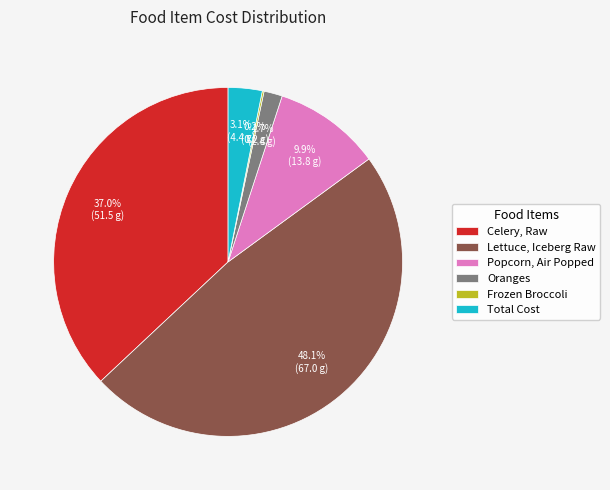

To the nearest percent, what is the average slice percentage?

17%